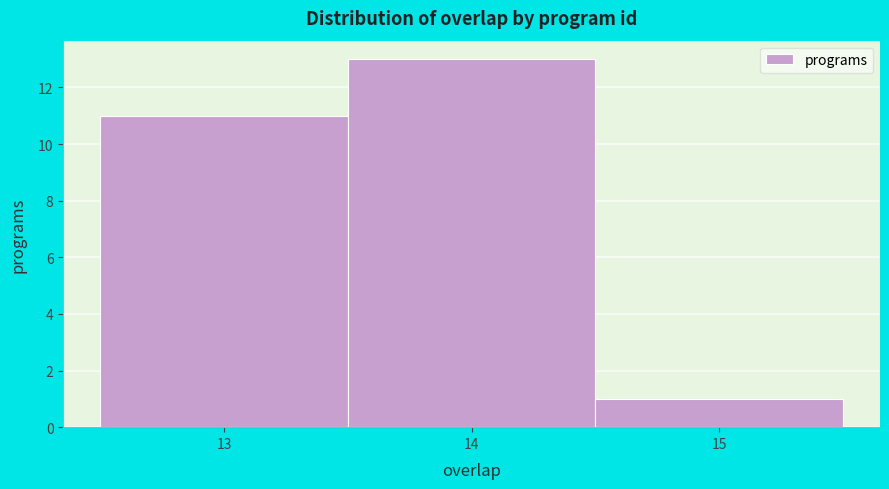

Over which range of the x-axis is the bar tallest?

13.5 to 14.5